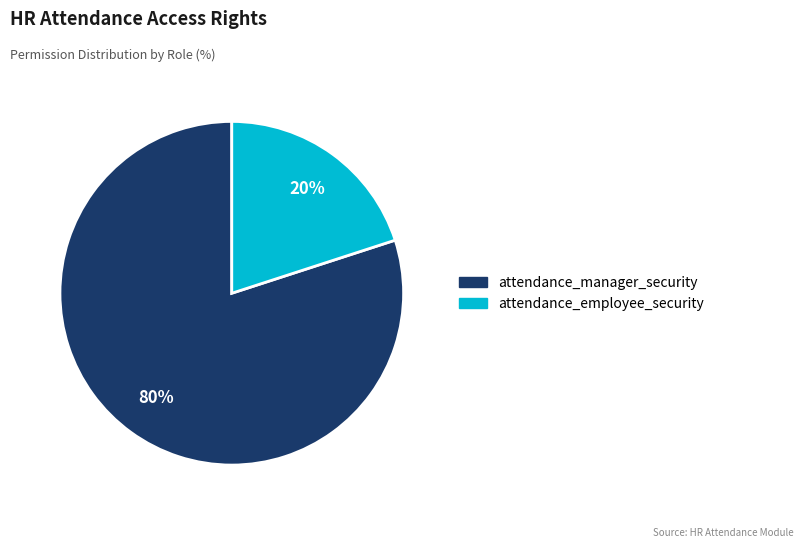

To the nearest percent, what is the difference between the largest and smallest slice percentages?

60%